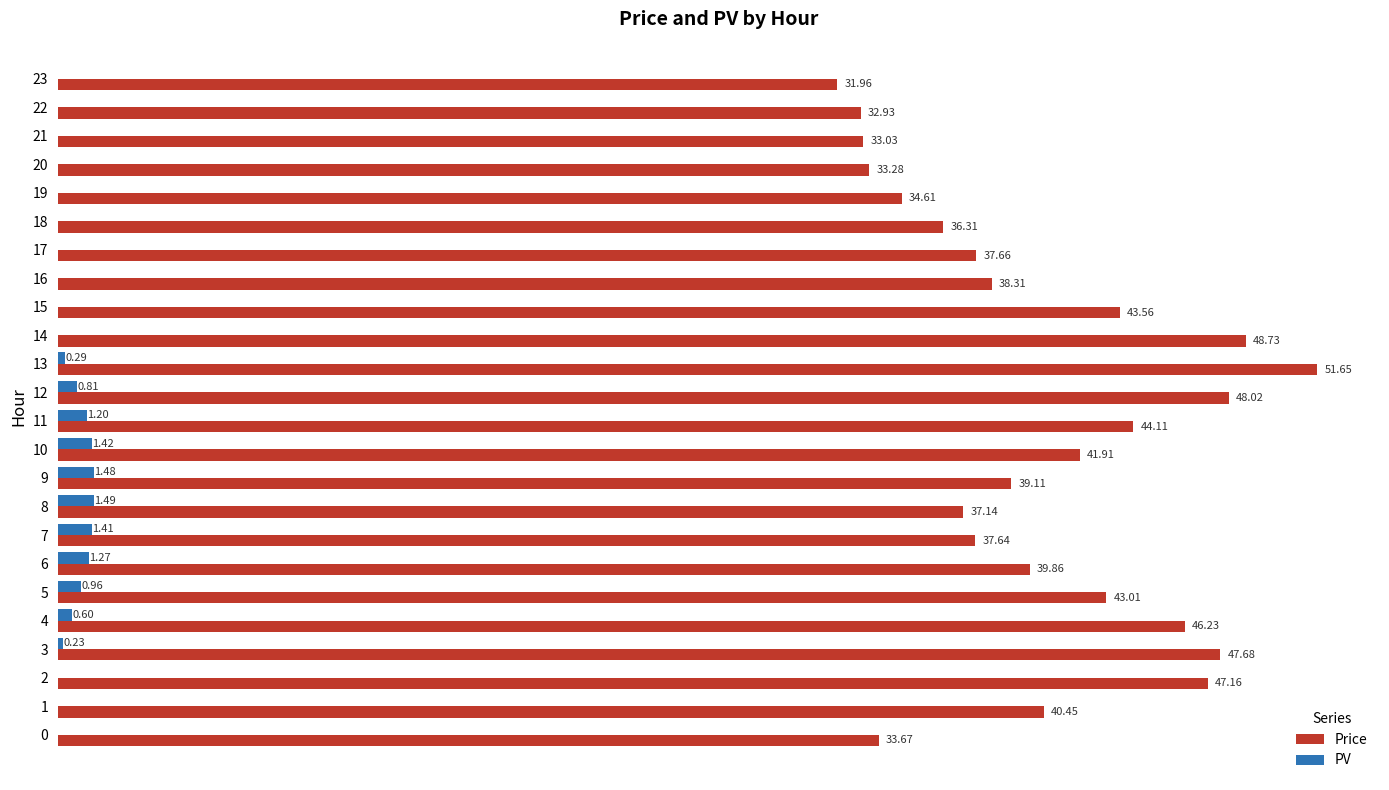

Which series has the largest total across all categories?

Price